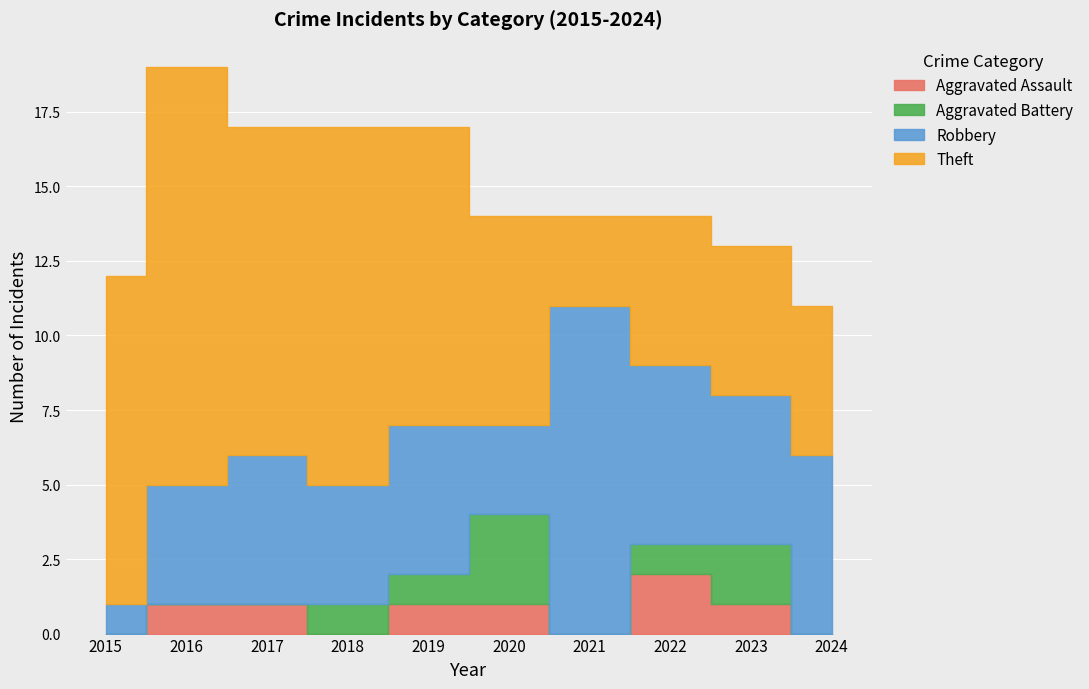

What is the difference between the maximum and minimum values in the Theft series?

11